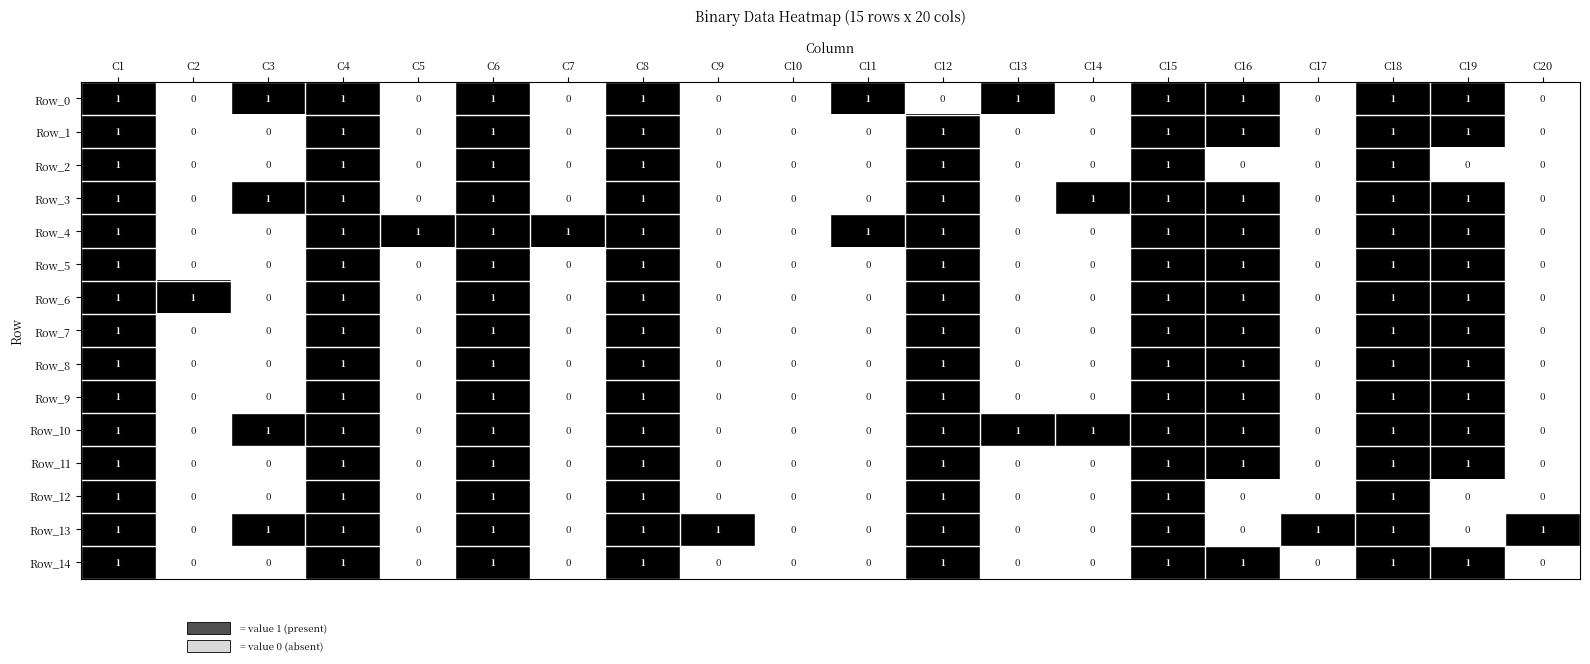

How many Row_8 values are between 0 and 1?

20